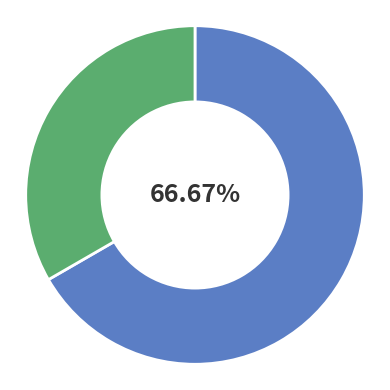

Is there any slice that represents more than half of the pie?

Yes